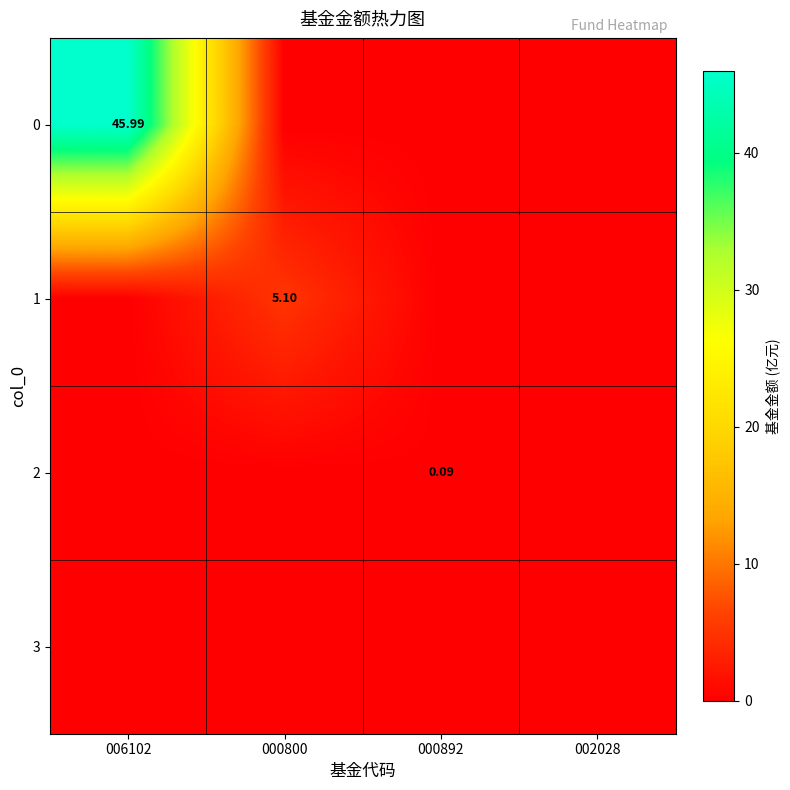

True or false: 3 has a value of 0.0 at 000800.

True